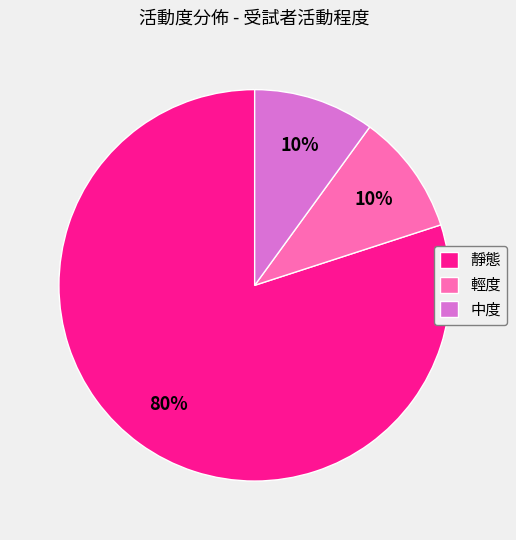

The 輕度 slice represents 10% of the pie. True or false?

True